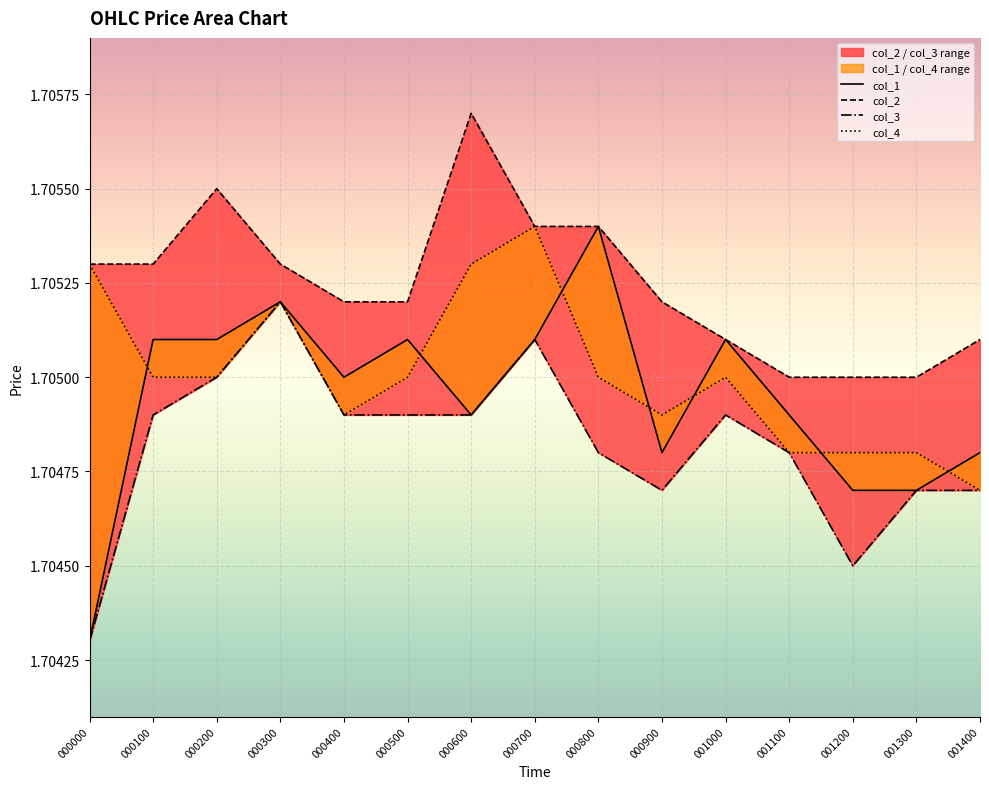

After their last crossing, which series has the higher values: col_1 or col_4?

col_1